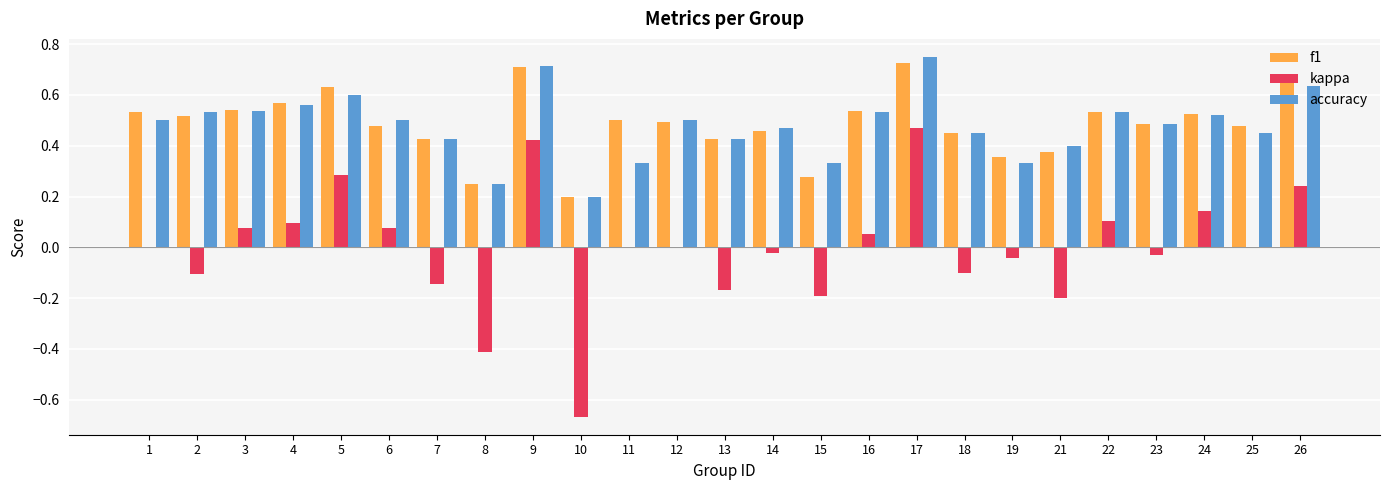

At which category does the chart reach its peak across all series?

17